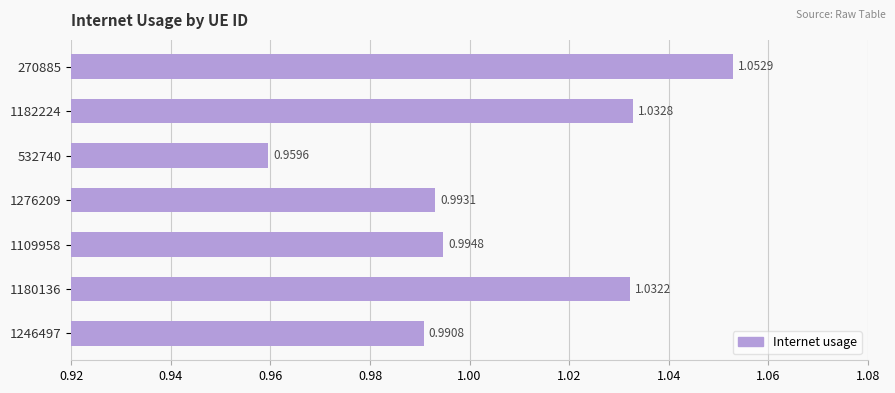

Rank the categories by value from highest to lowest.

270885, 1182224, 1180136, 1109958, 1276209, 1246497, 532740